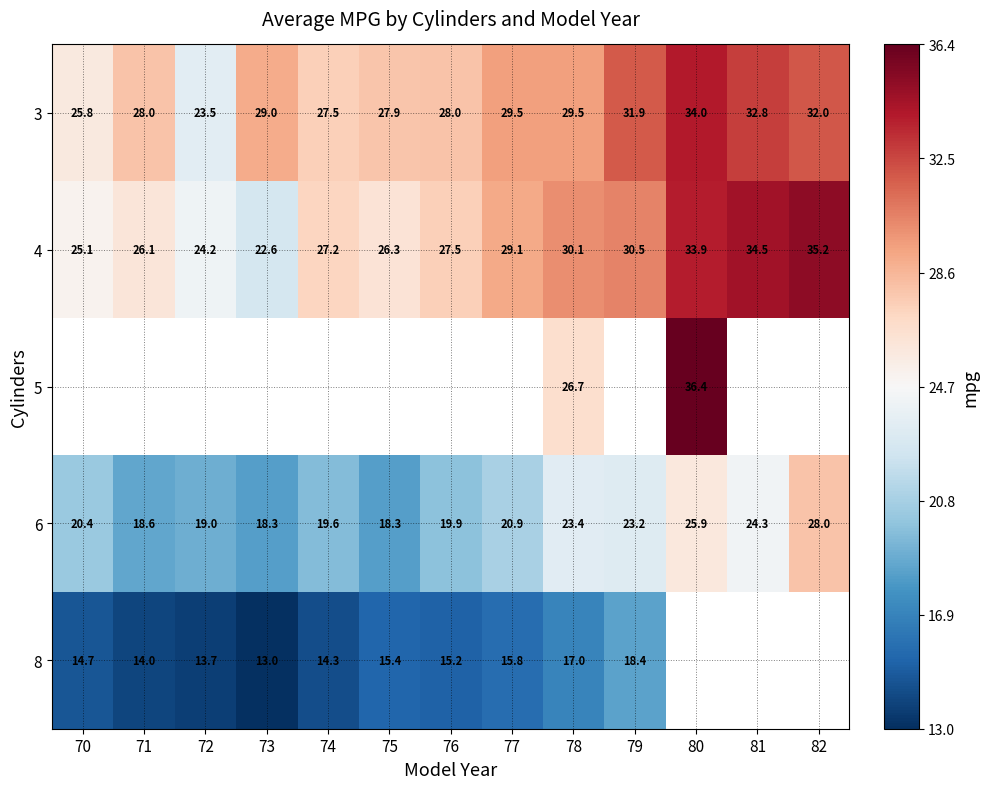

What is the sum of all 4 values?

372.3